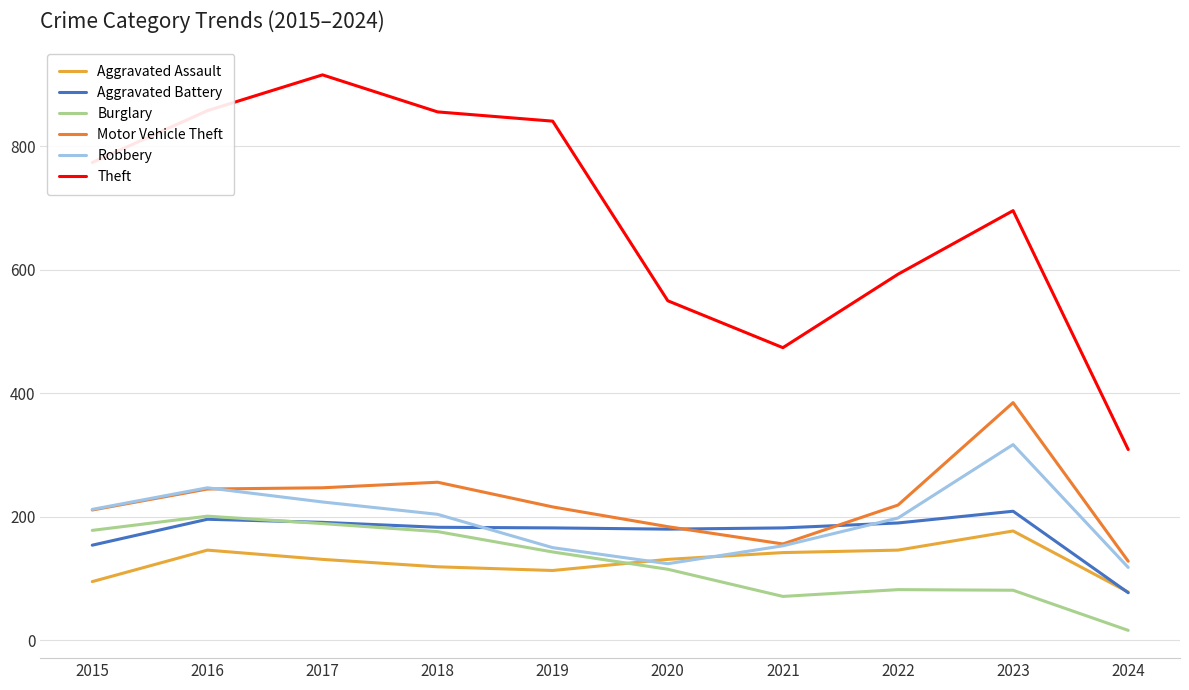

Is it true that Aggravated Assault equals 131 at 2020?

True